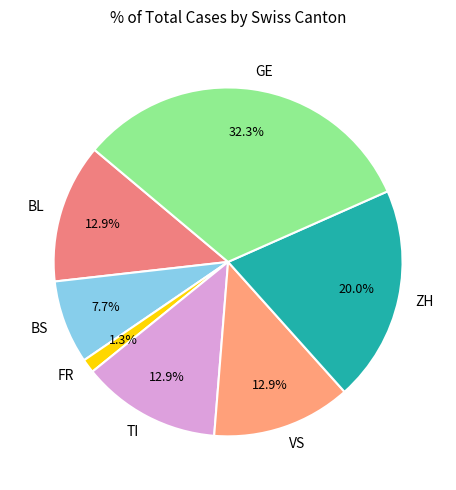

Which slice is the smallest?

FR